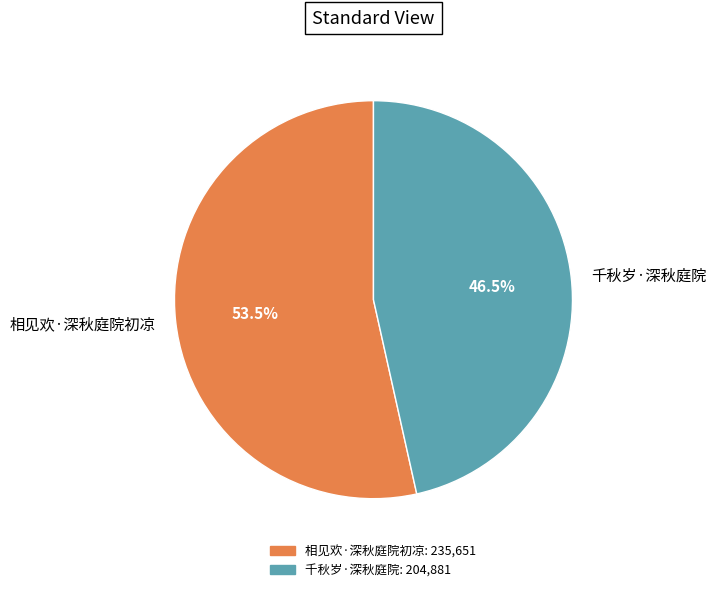

Does 相见欢·深秋庭院初凉 account for over 50% of the chart?

Yes